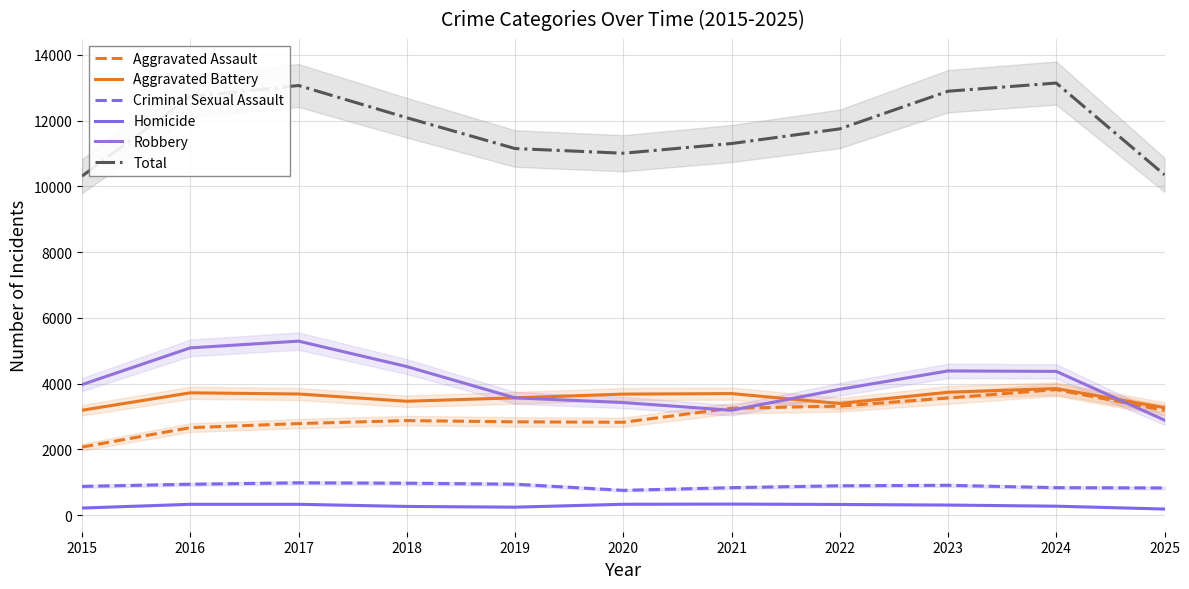

The value of Aggravated Assault at 2019 is 2836. True or false?

True